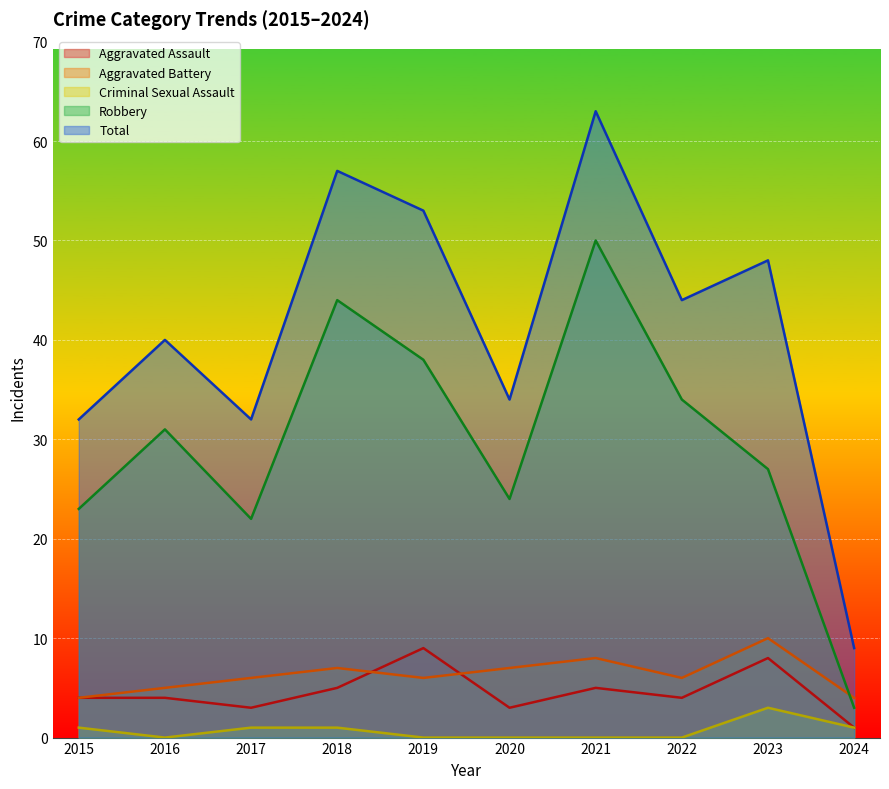

At 2020, list the series in order from smallest to largest.

Criminal Sexual Assault, Aggravated Assault, Aggravated Battery, Robbery, Total